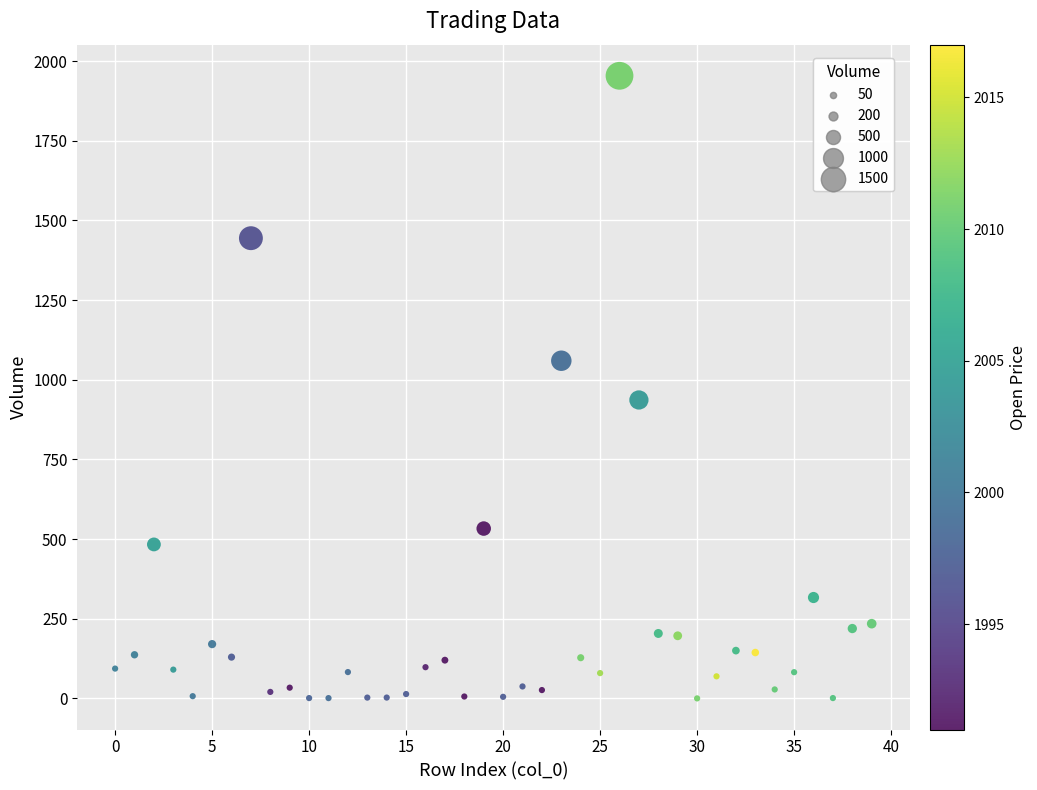

What Y value in the scatter plot is closest to 976?

936.4